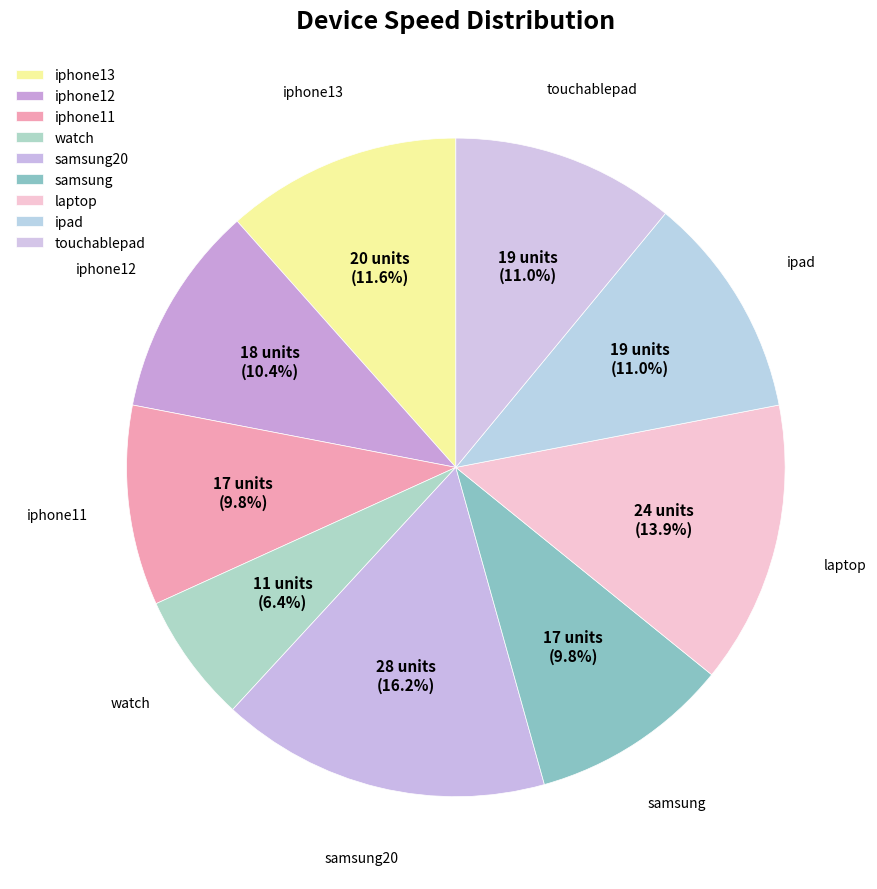

Approximately how many times larger is the value at samsung compared to watch?

1.5